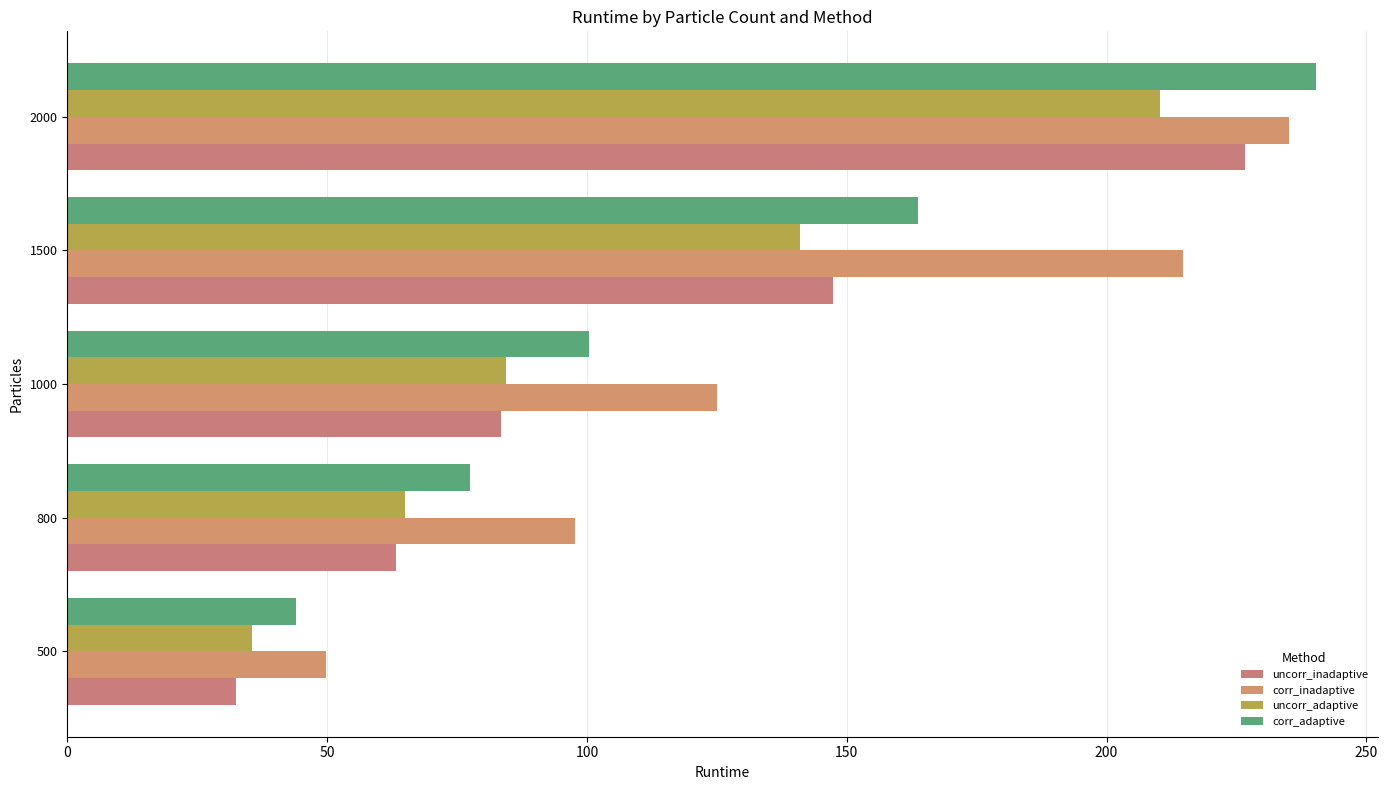

Which series has the largest total across all categories?

corr_inadaptive